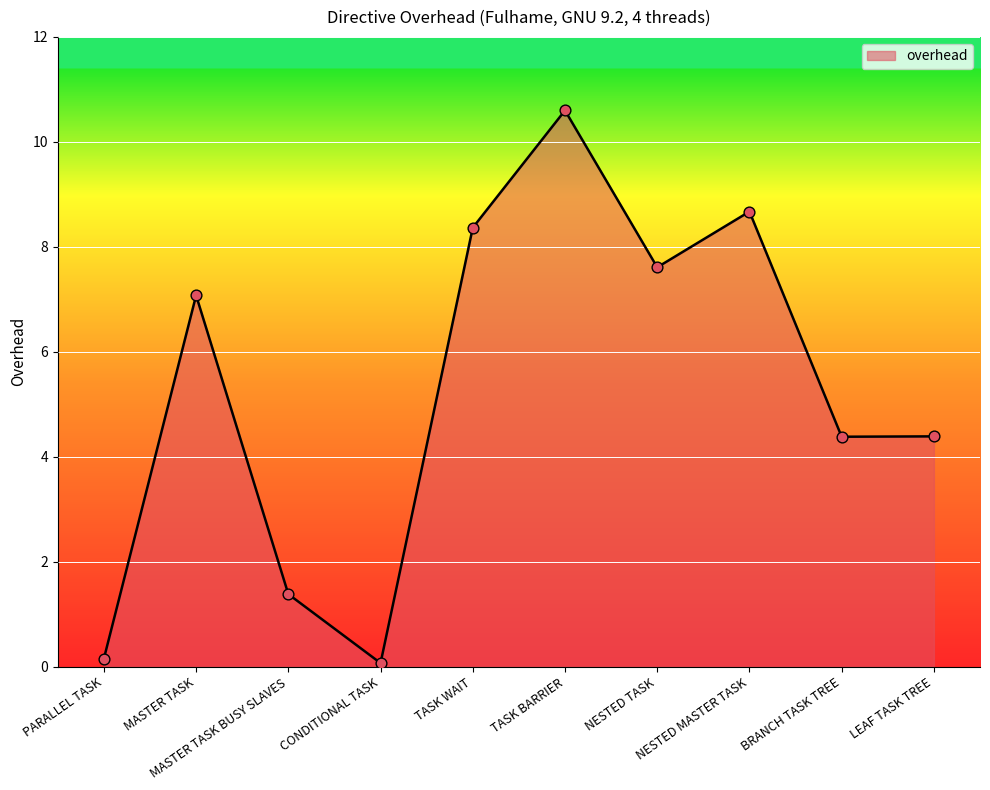

What is the change in value from PARALLEL TASK to TASK WAIT?

+8.2